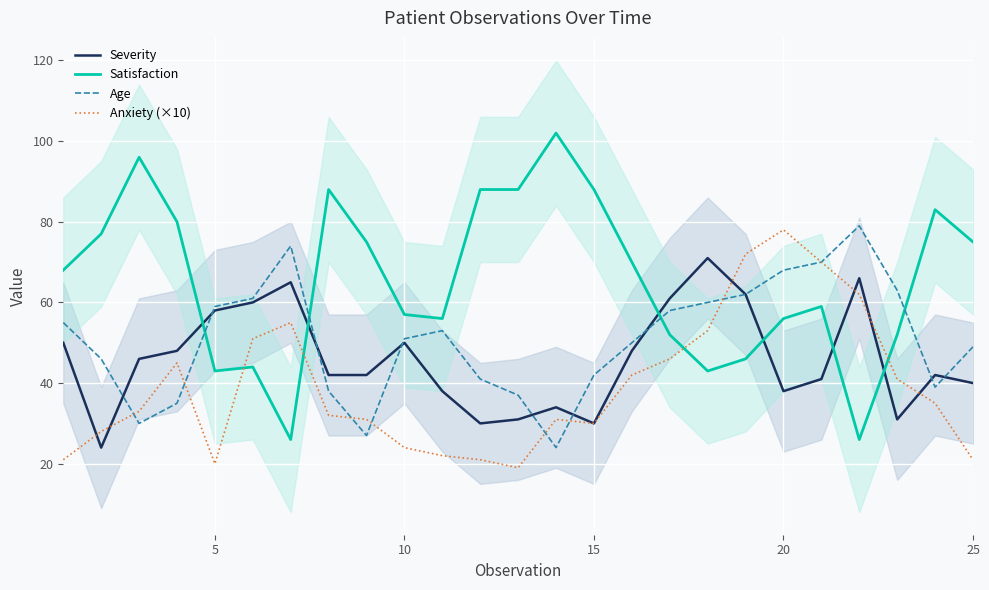

After their last crossing, which series has the higher values: Age or Severity?

Age